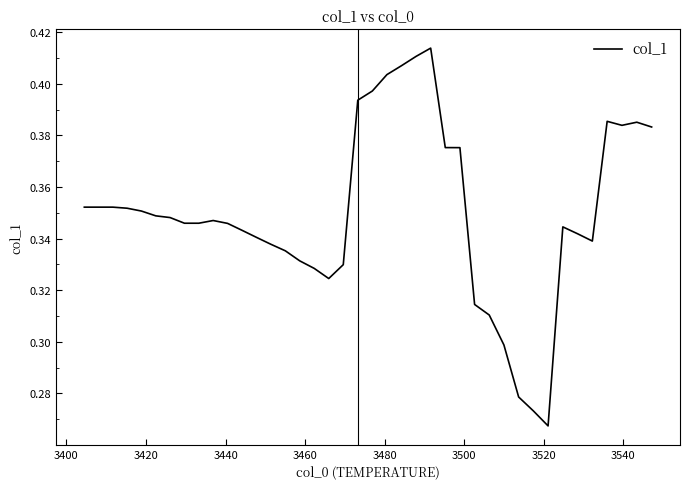

How many categories are shown in the chart?

40